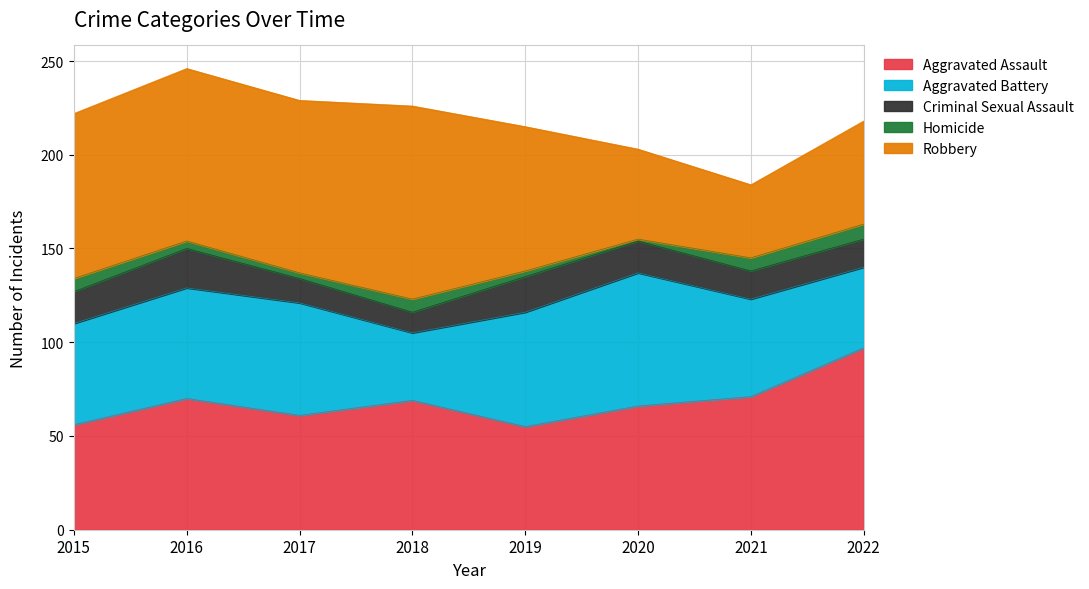

Which series has the widest spread of values?

Robbery